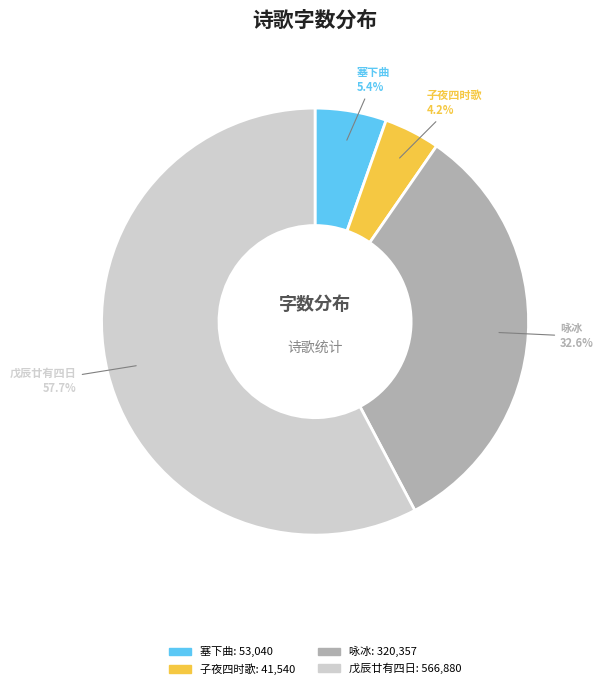

How many segments does this pie chart have?

4